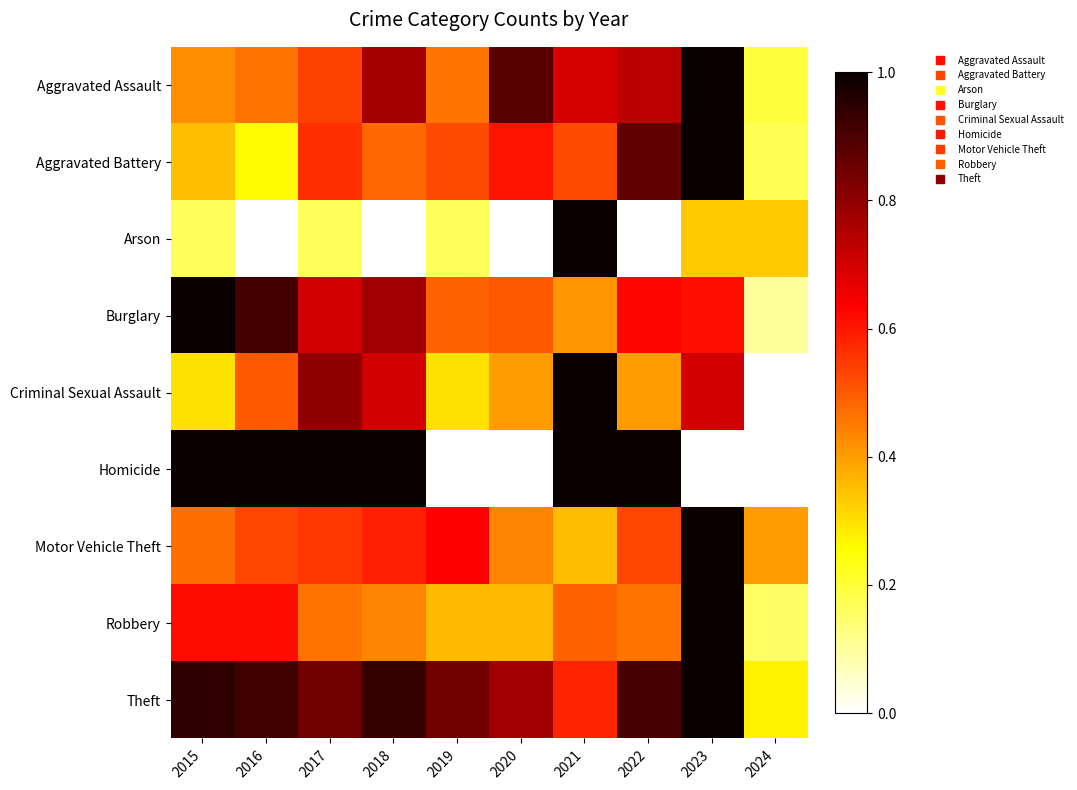

Which series has the largest total across all categories?

Theft